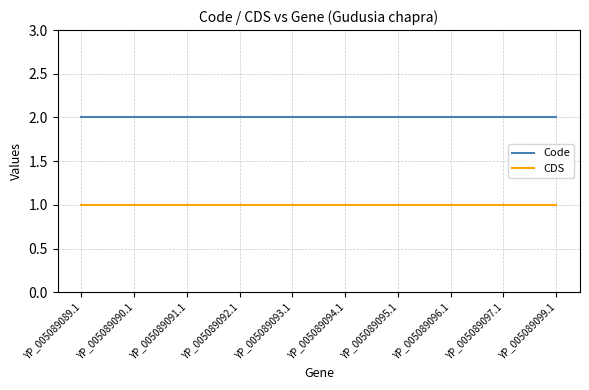

Does the chart display data point markers on the line(s)?

No